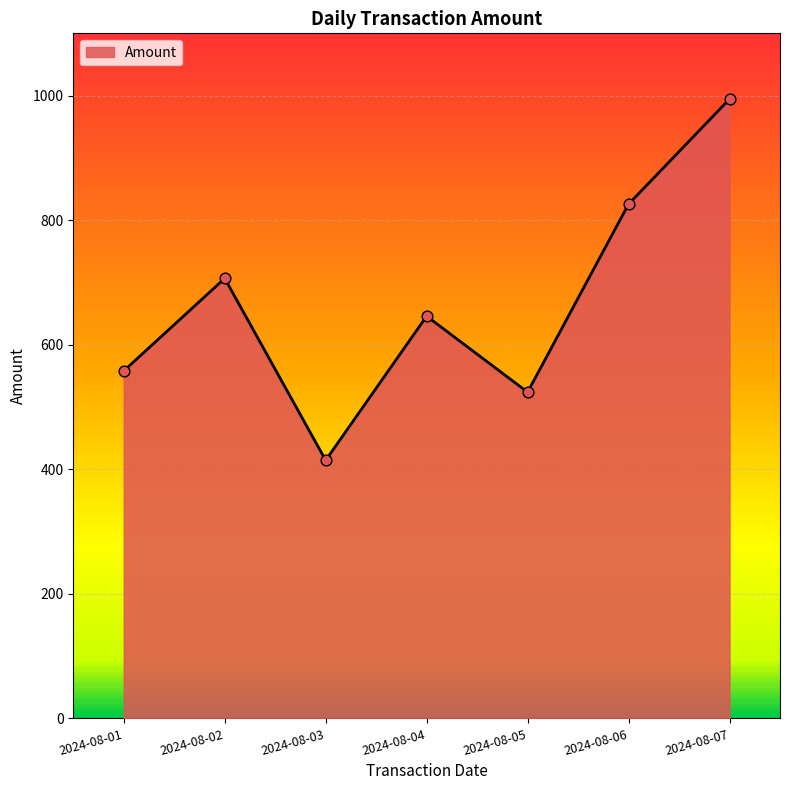

What is the change in value from 2024-08-02 to 2024-08-03?

-292.1